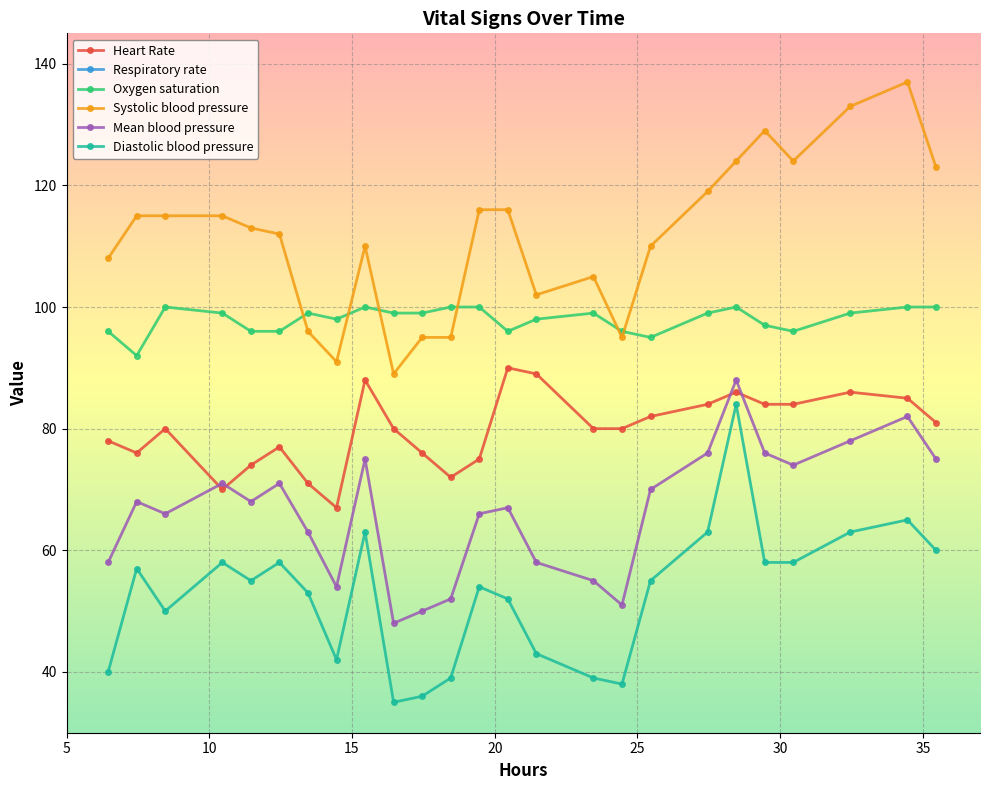

True or false: Systolic blood pressure has more than 0 interior local peaks.

True